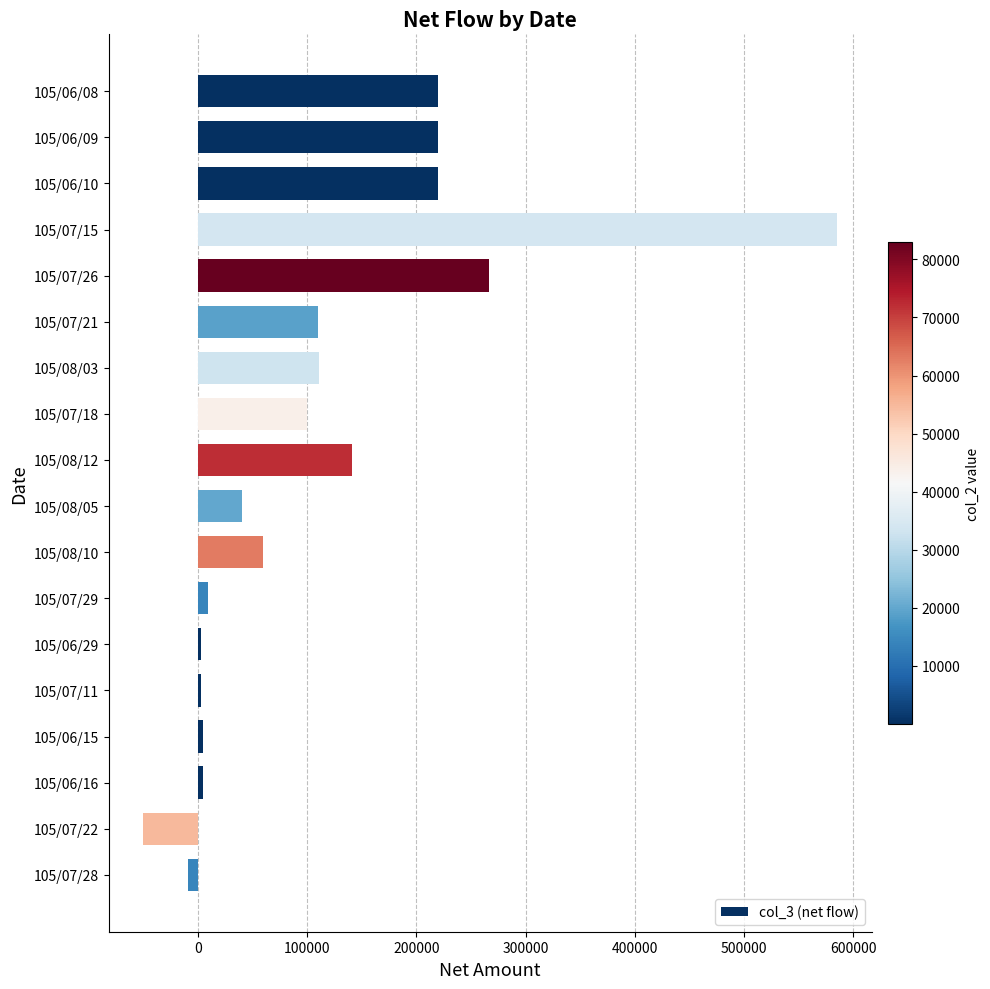

What is the greatest value displayed?

585000